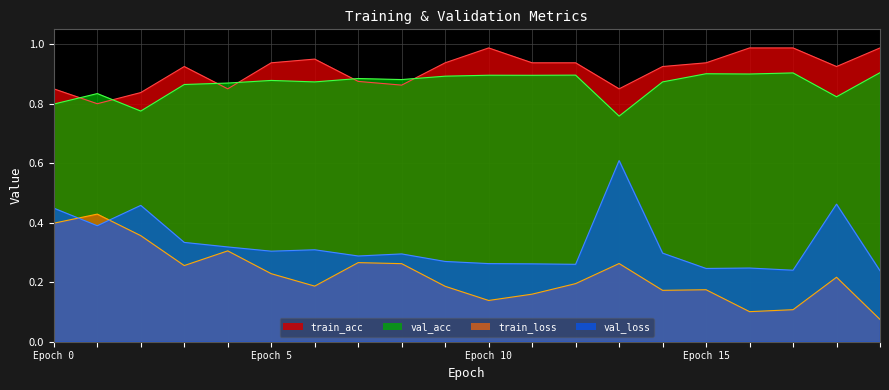

Which has a higher value, 12 or 3?

3